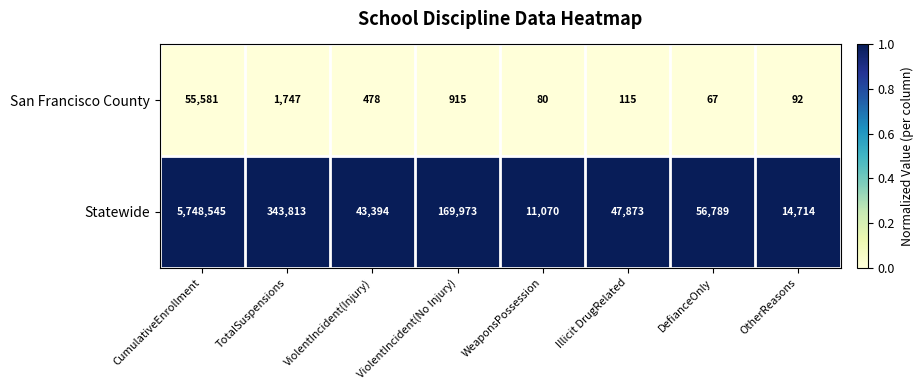

How many series are shown in this chart?

2